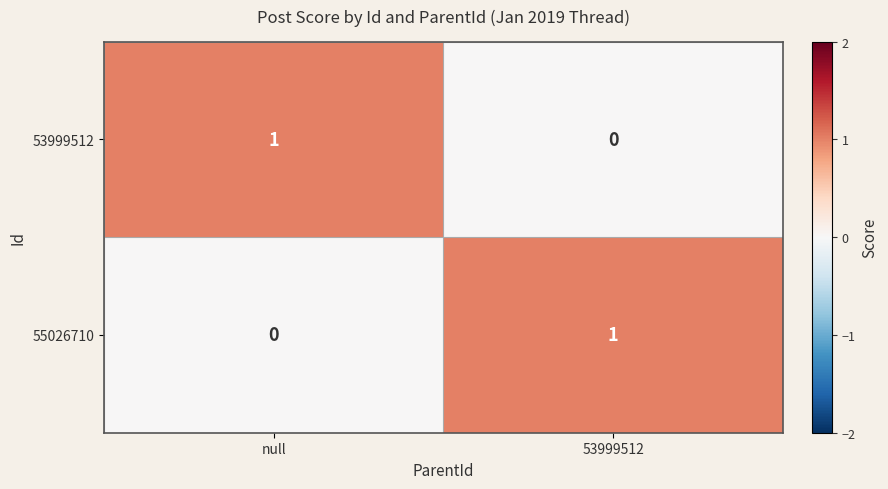

Is the value of 53999512 at null greater than the value of 55026710 at null?

Yes